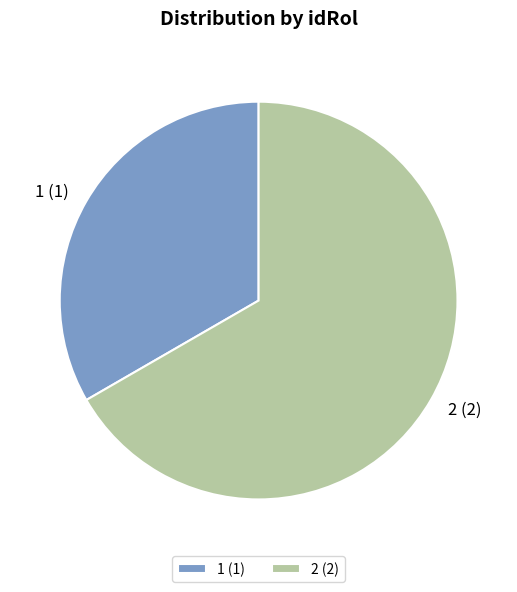

What is the largest slice in the pie chart?

2